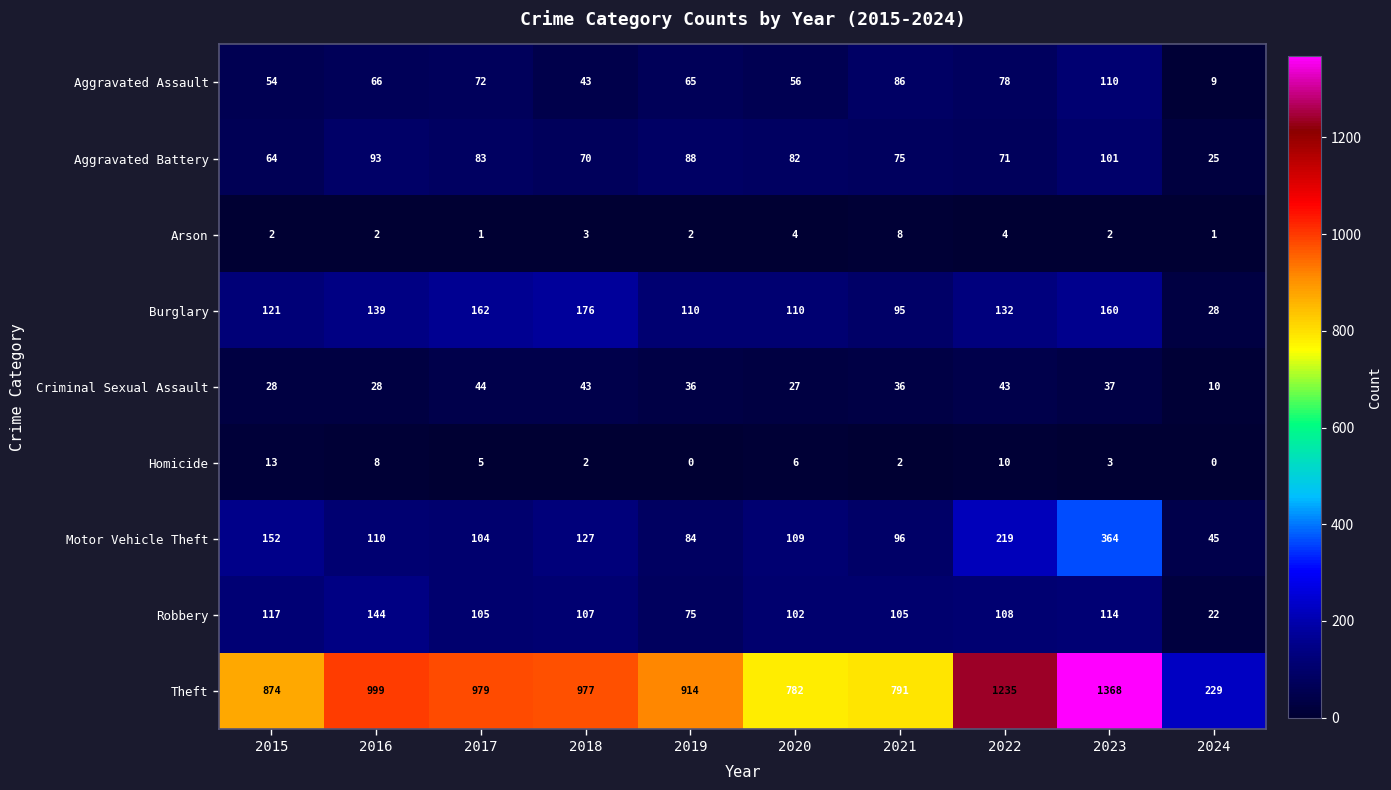

Which series has the largest range (max minus min)?

Theft